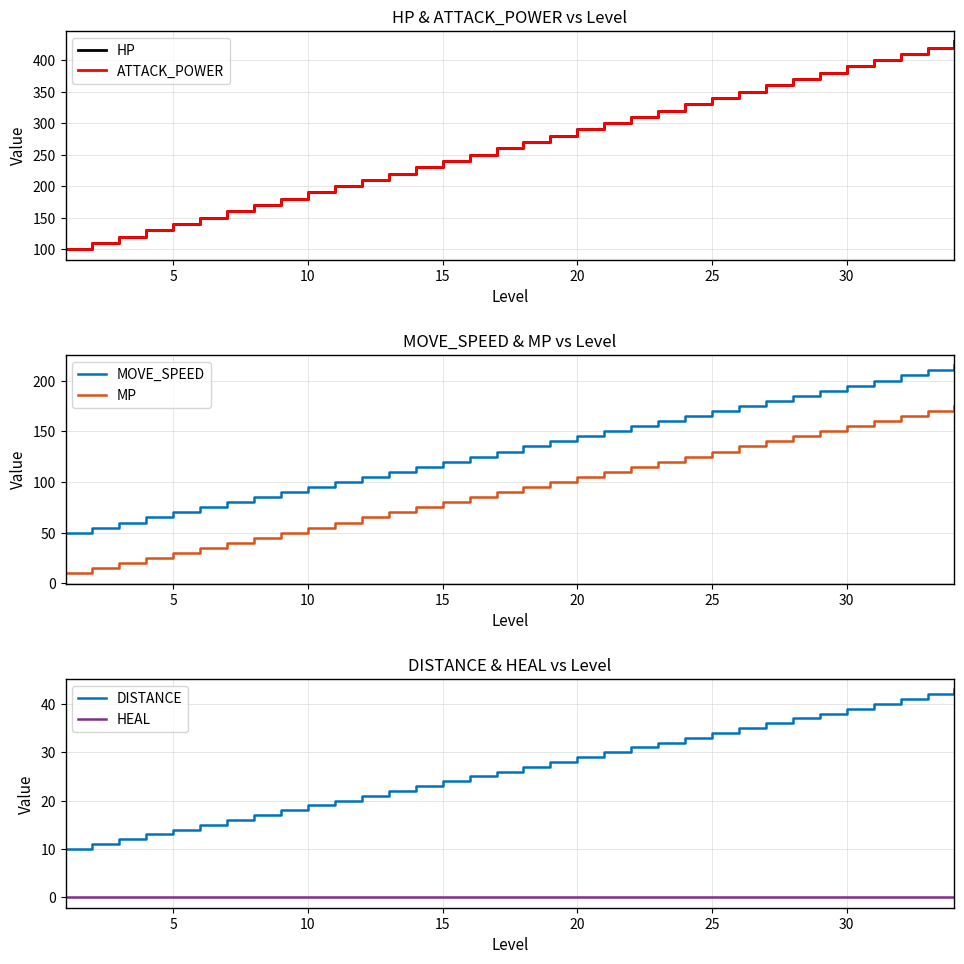

The MP series shows 80 at 15. True or false?

True